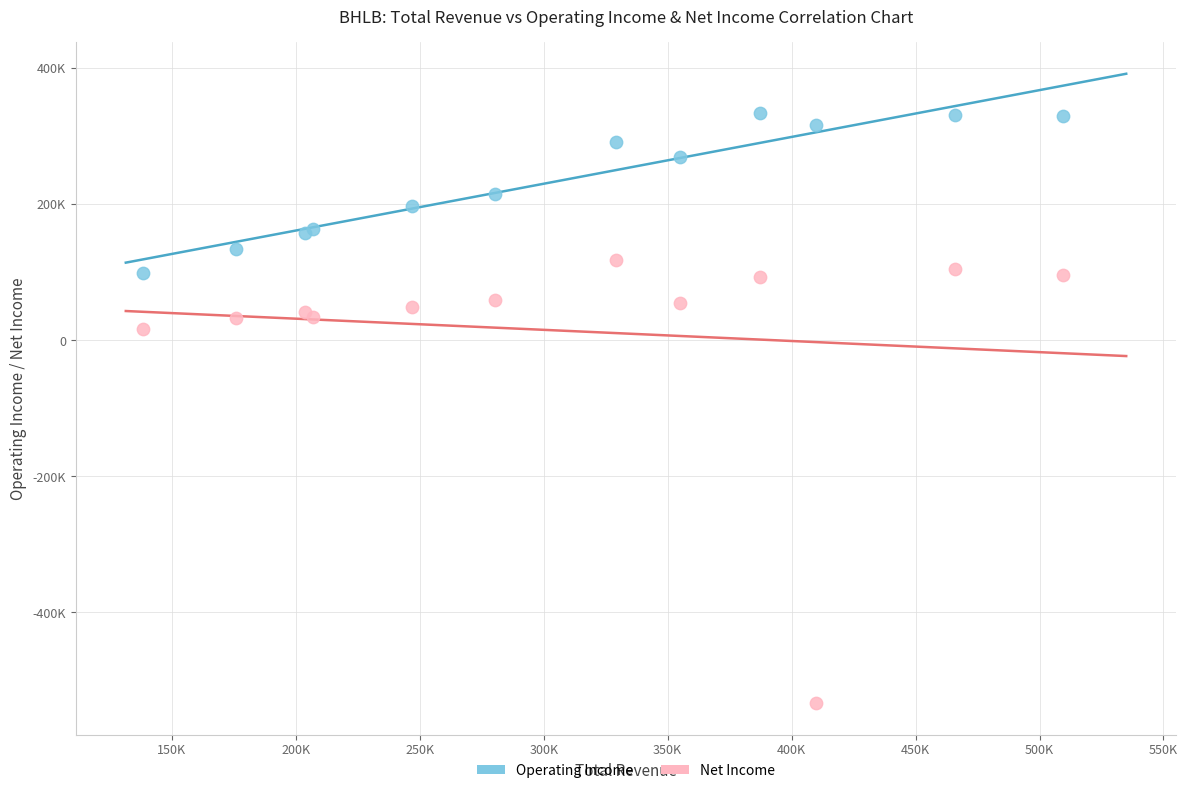

What are all the series names shown in the legend?

Operating Income, Net Income